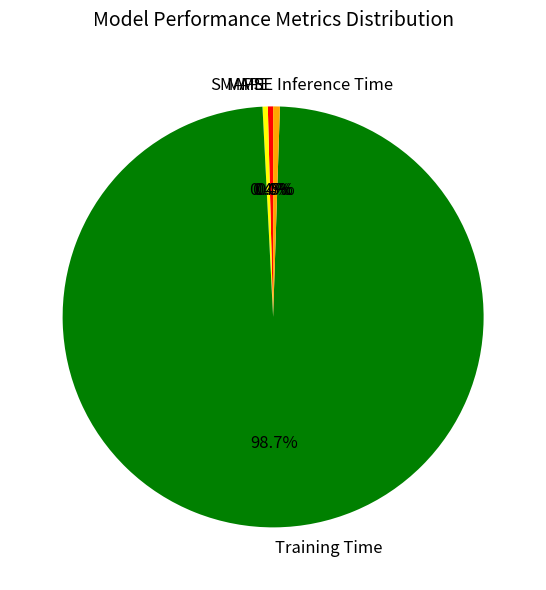

Is it true that Training Time is 99% of the pie?

True